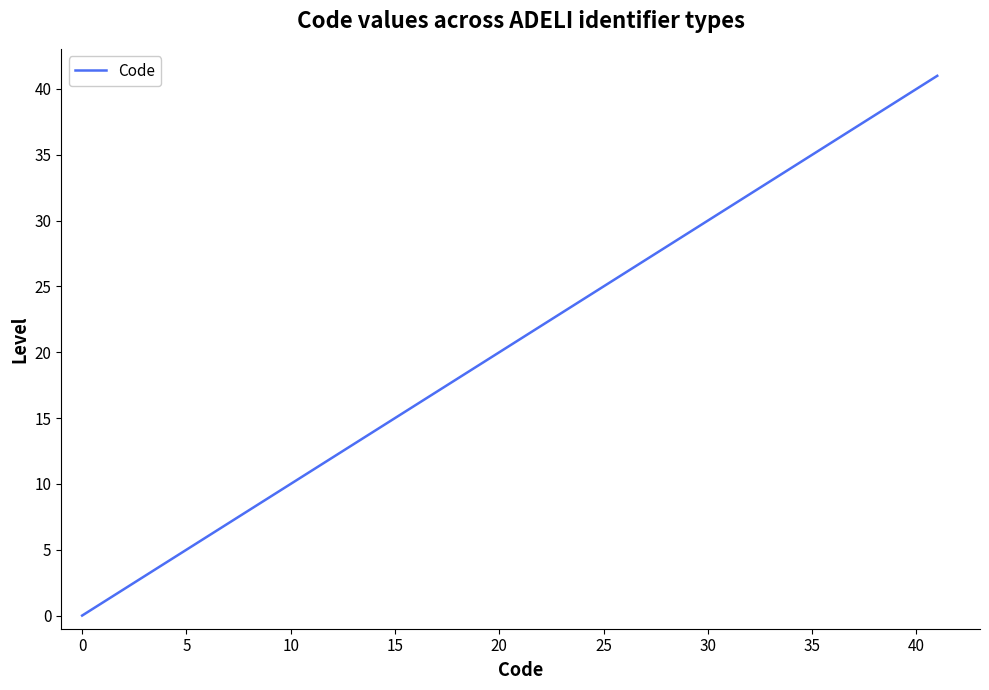

Does the chart display data point markers on the line(s)?

No